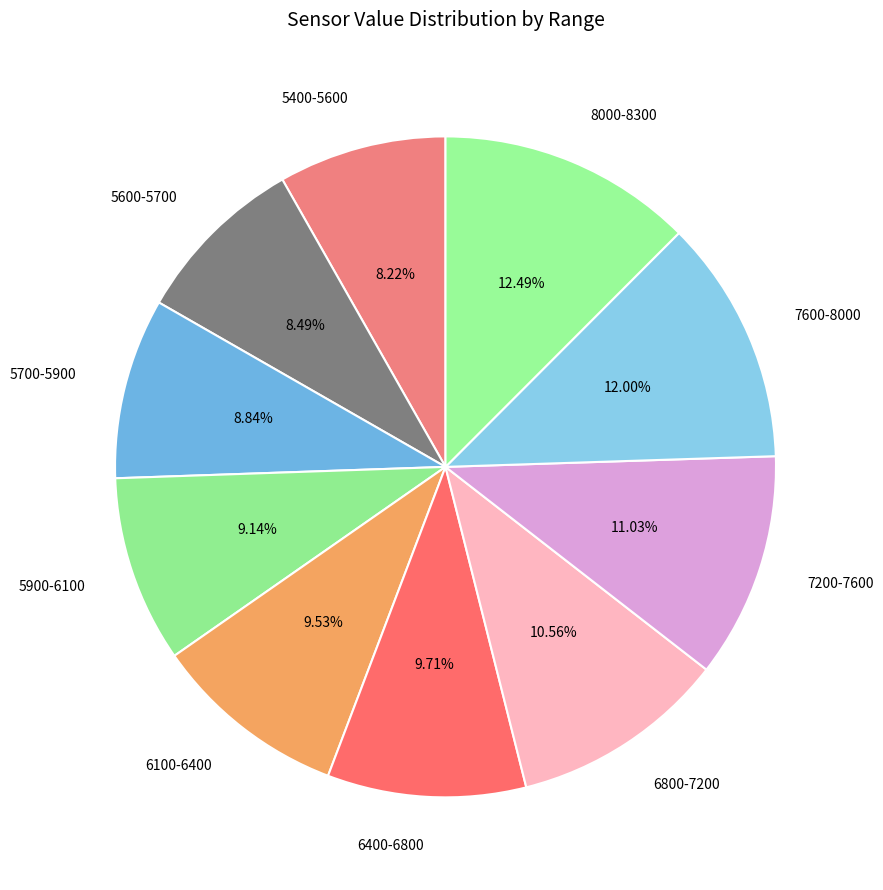

Does any single category account for the majority?

No